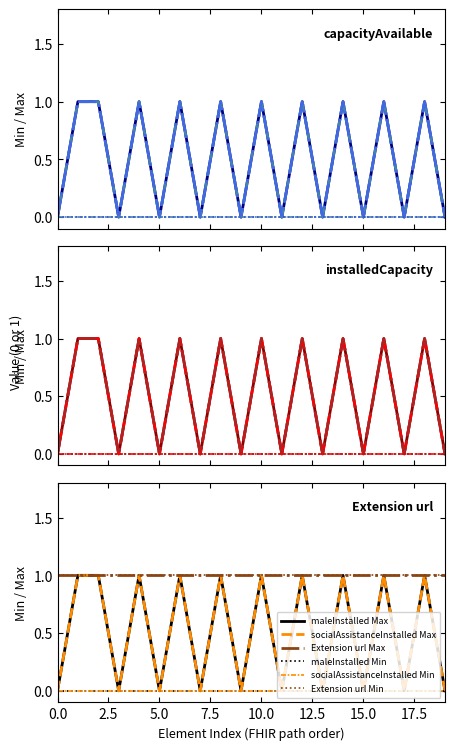

Is this an area chart (filled region under the line)?

No